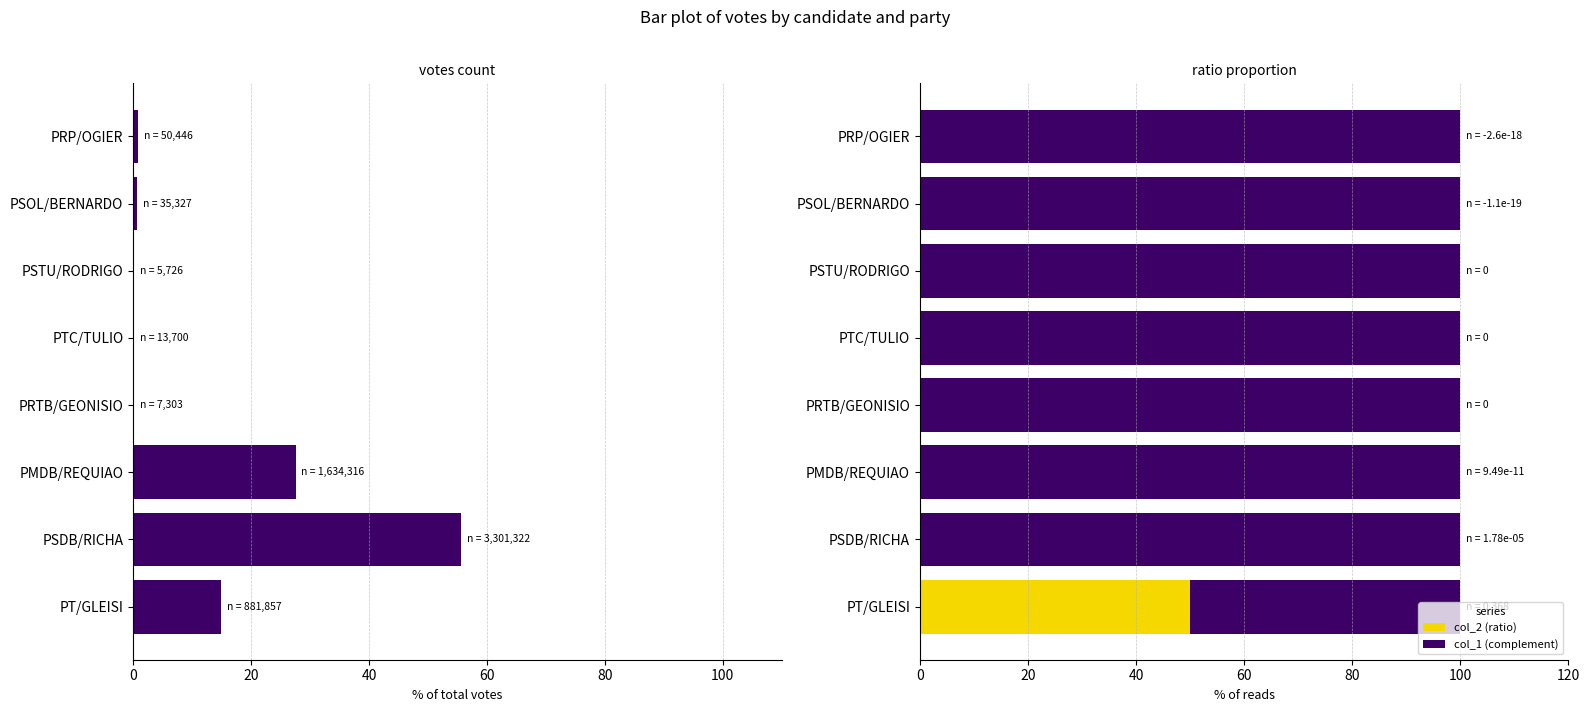

The value of col_2 (ratio) at PSTU/RODRIGO is 0.0. True or false?

True